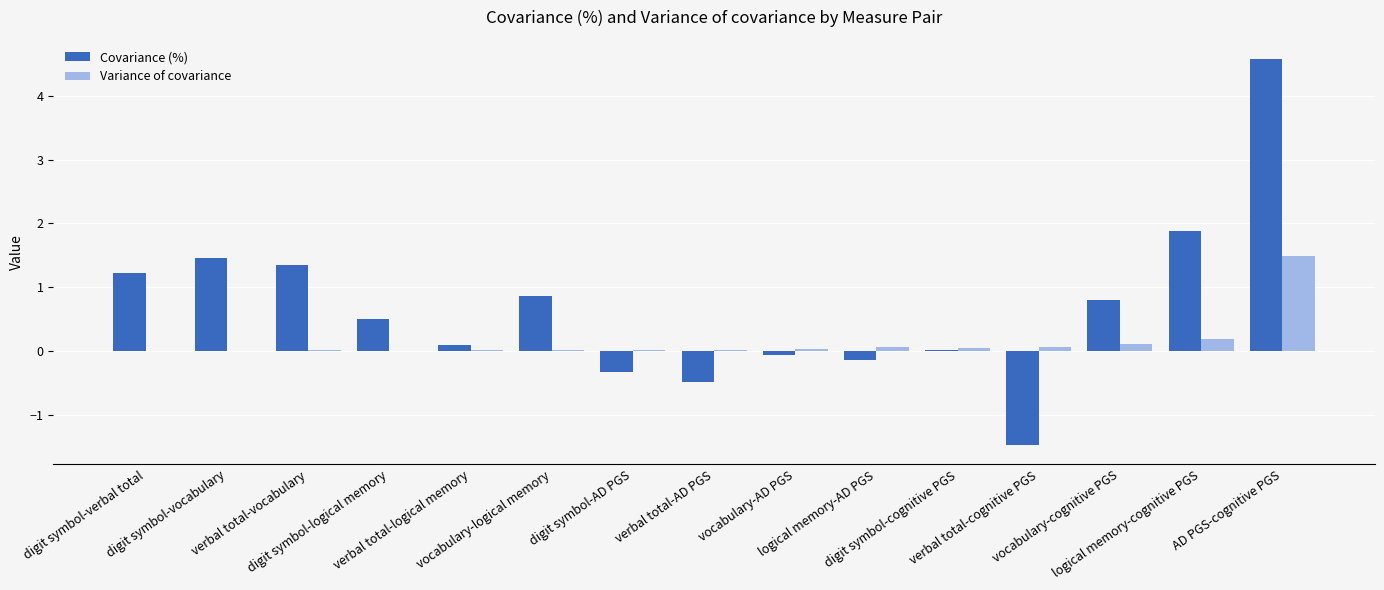

What is the sum of all Variance of covariance values?

2.0